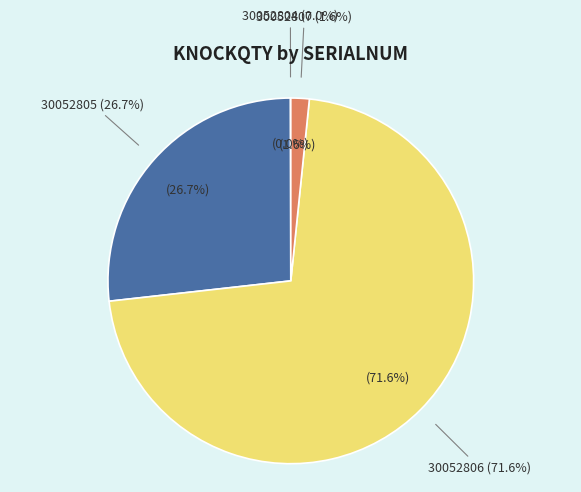

Which category has the biggest portion of the pie?

30052806